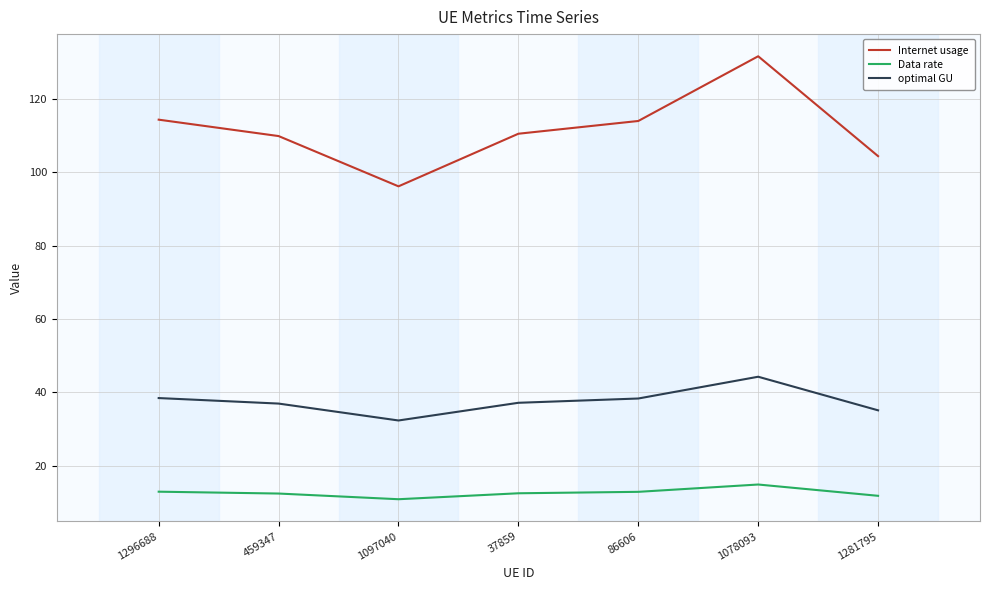

True or false: Data rate has a value of 21.8 at 1078093.

False